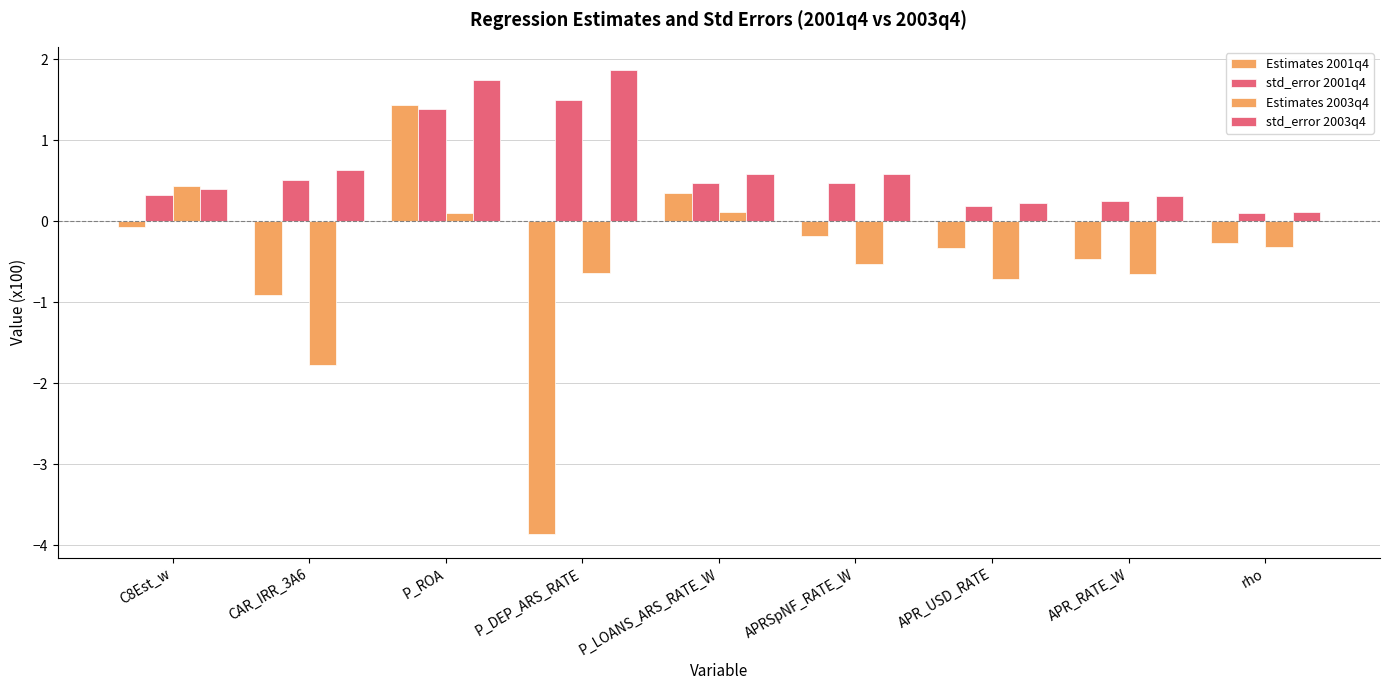

What is the smallest value displayed?

-3.9